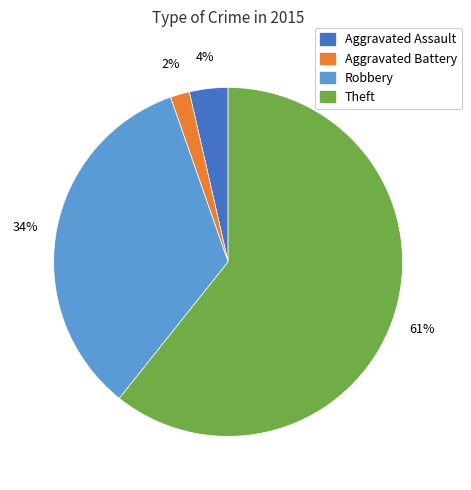

Does any single category account for the majority?

Yes